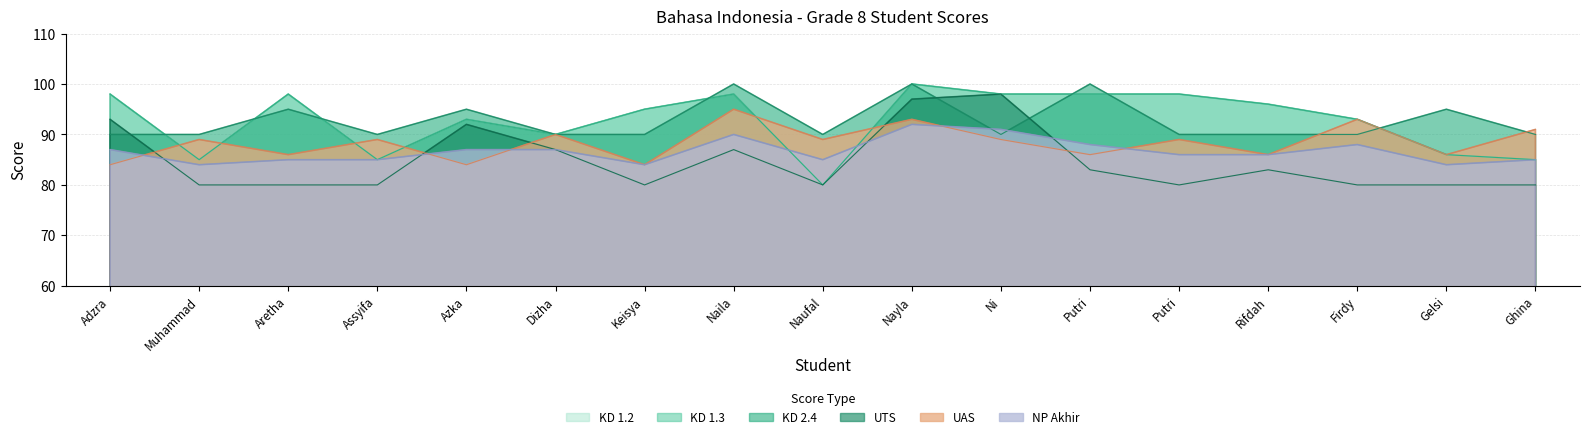

Which label corresponds to the smallest value in the chart?

Muhammad